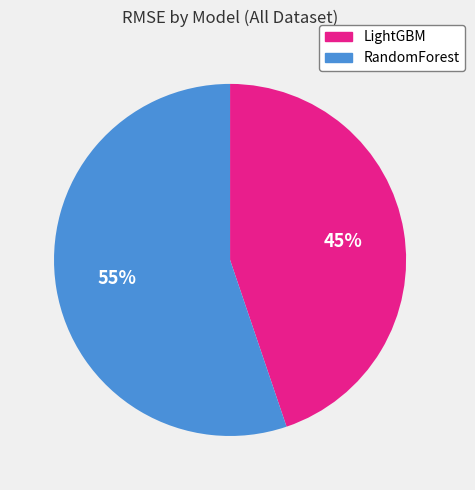

True or false: RandomForest accounts for 46% of the total.

False